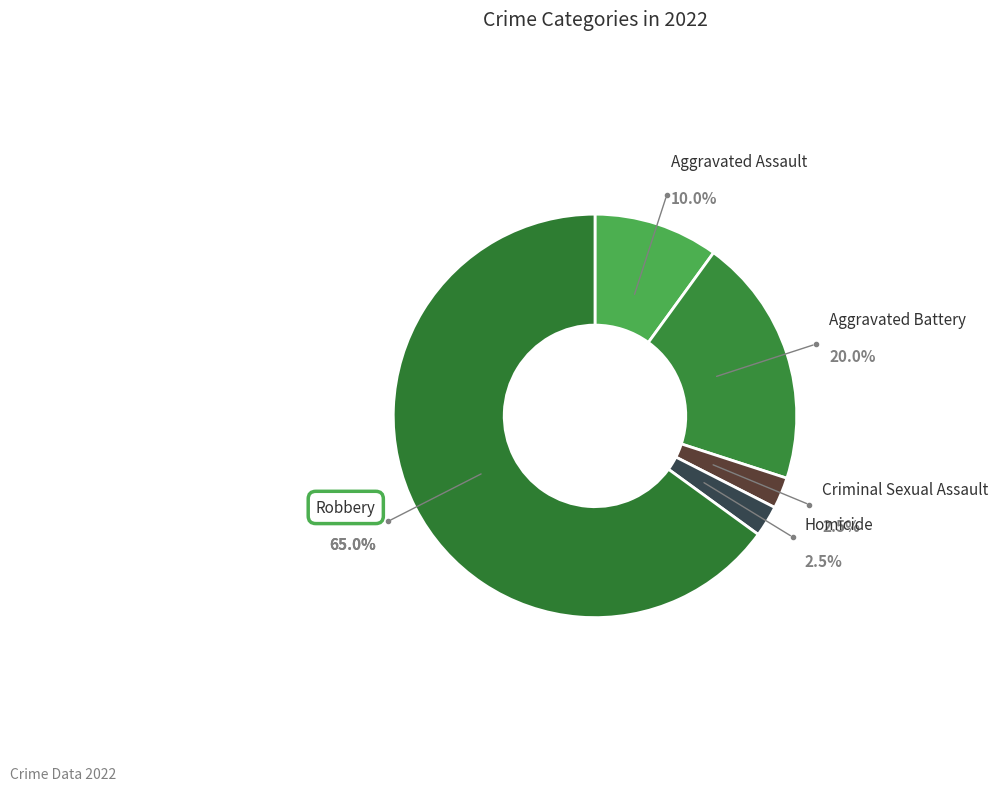

The Criminal Sexual Assault slice represents 9% of the pie. True or false?

False